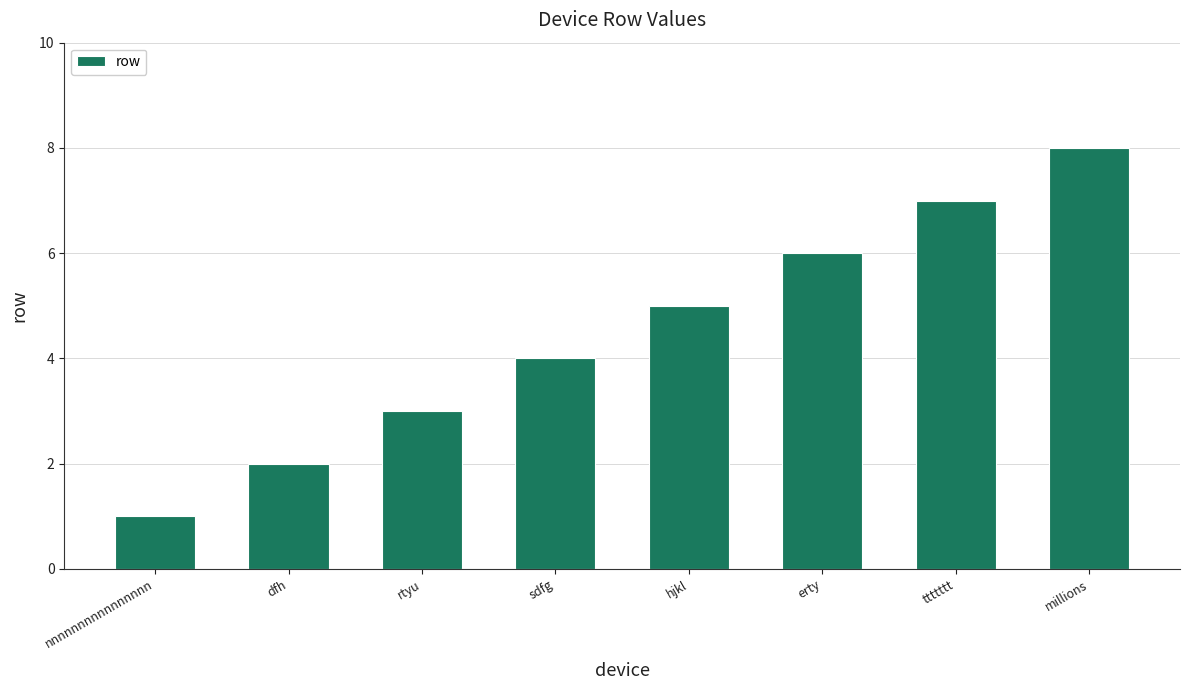

Approximately how many times larger is the value at hjkl compared to ttttttt?

0.7